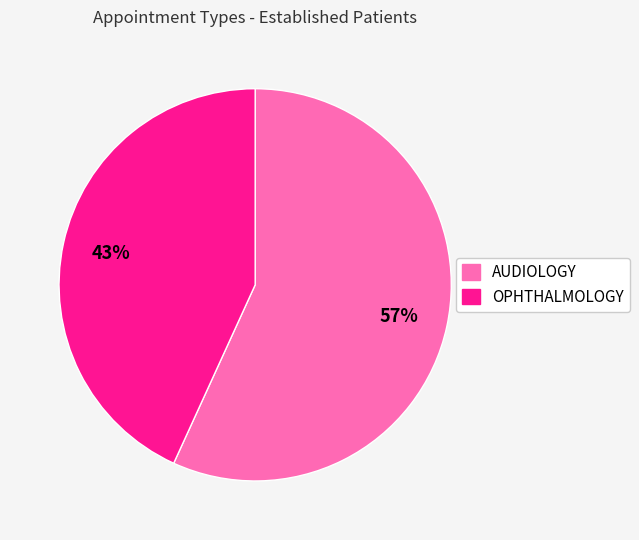

Which category accounts for the majority?

AUDIOLOGY